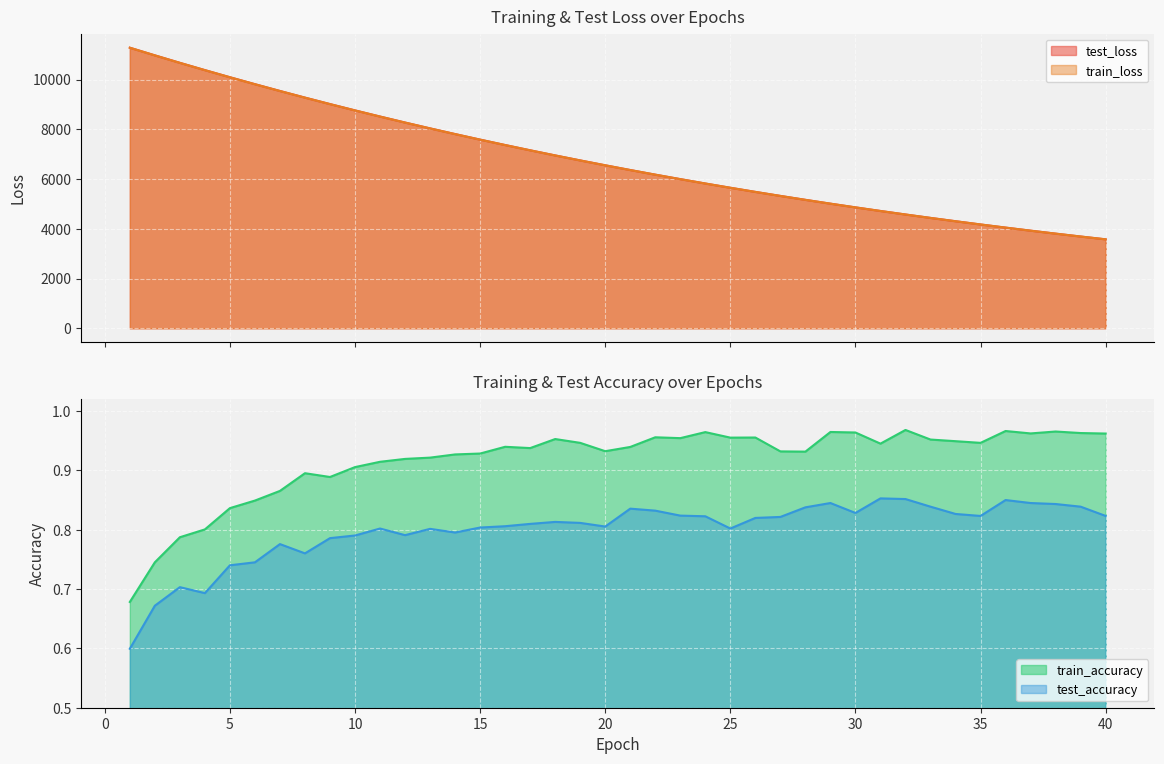

What is the difference between the highest and lowest values at 35?

4173.6